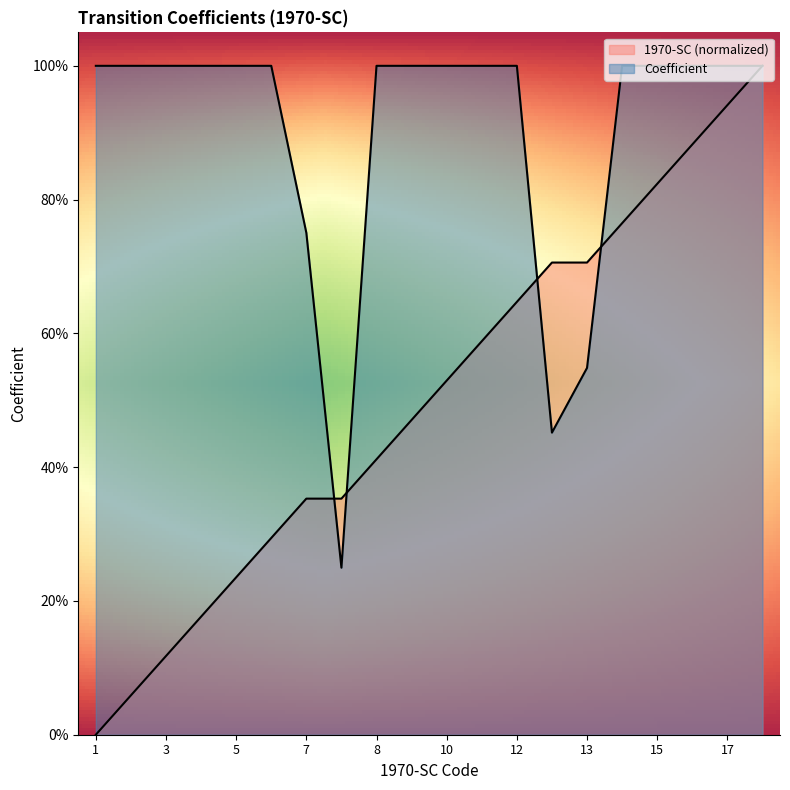

True or false: 1970-SC and Coefficient intersect in this chart.

True